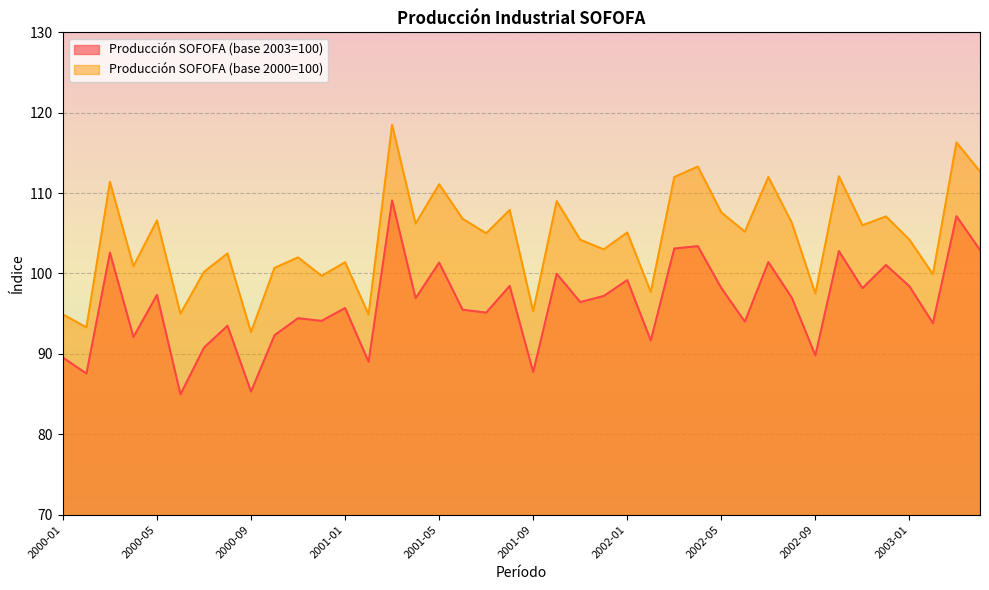

At which category does the chart reach its peak across all series?

2001-03